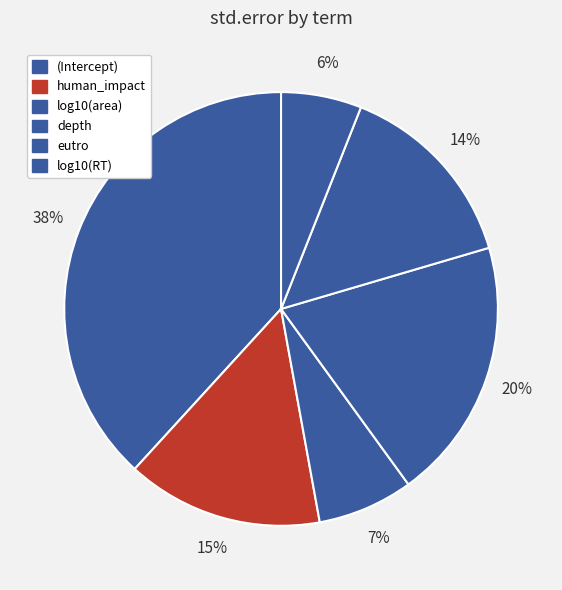

To the nearest percent, what is the combined percentage of human_impact and depth?

34%